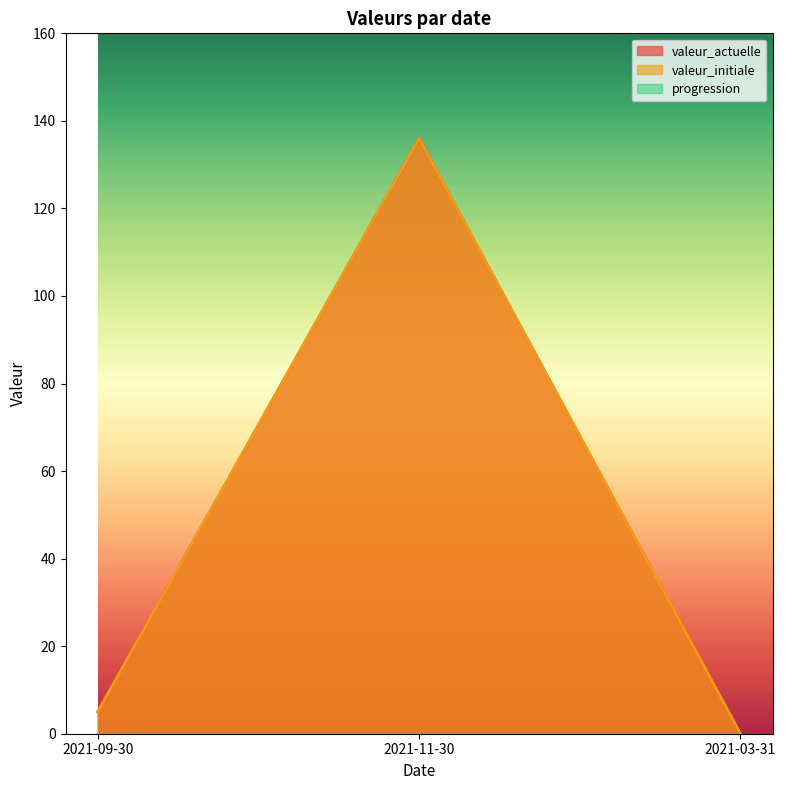

The value of valeur_actuelle at 2021-03-31 is 89. True or false?

False